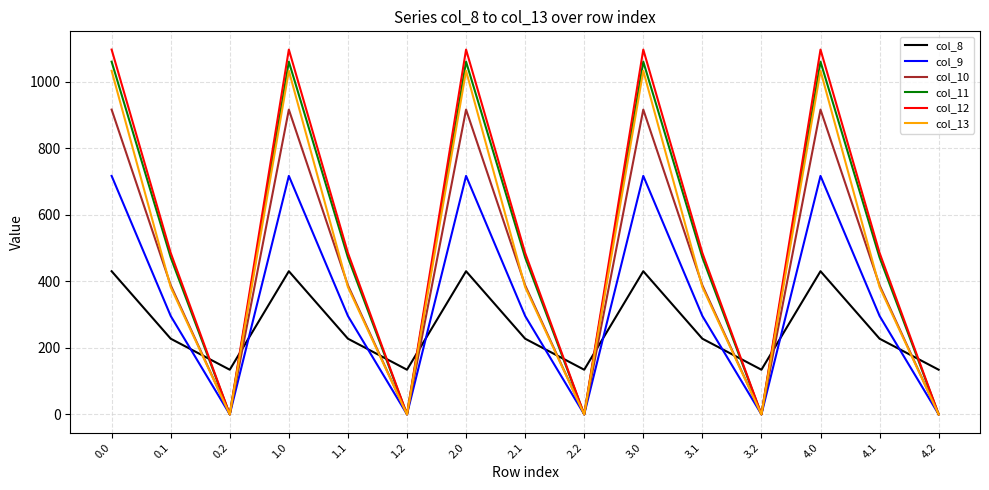

What is the lowest value of the col_8 series?

134.2